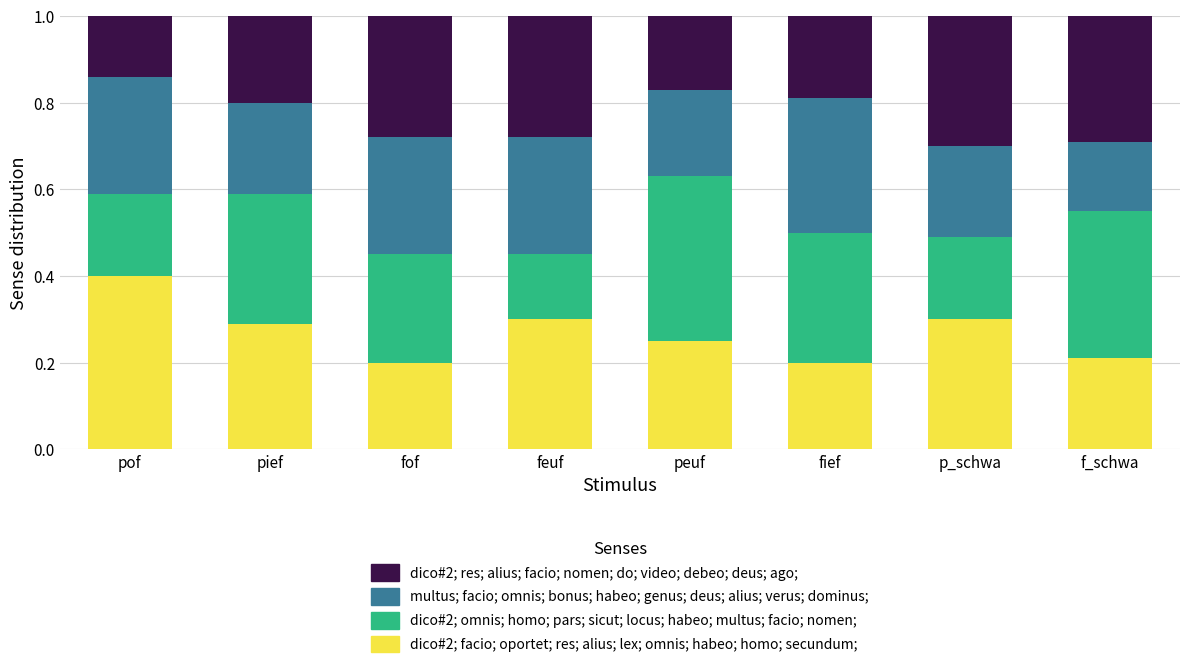

What is the total value across all series at p_schwa?

1.0